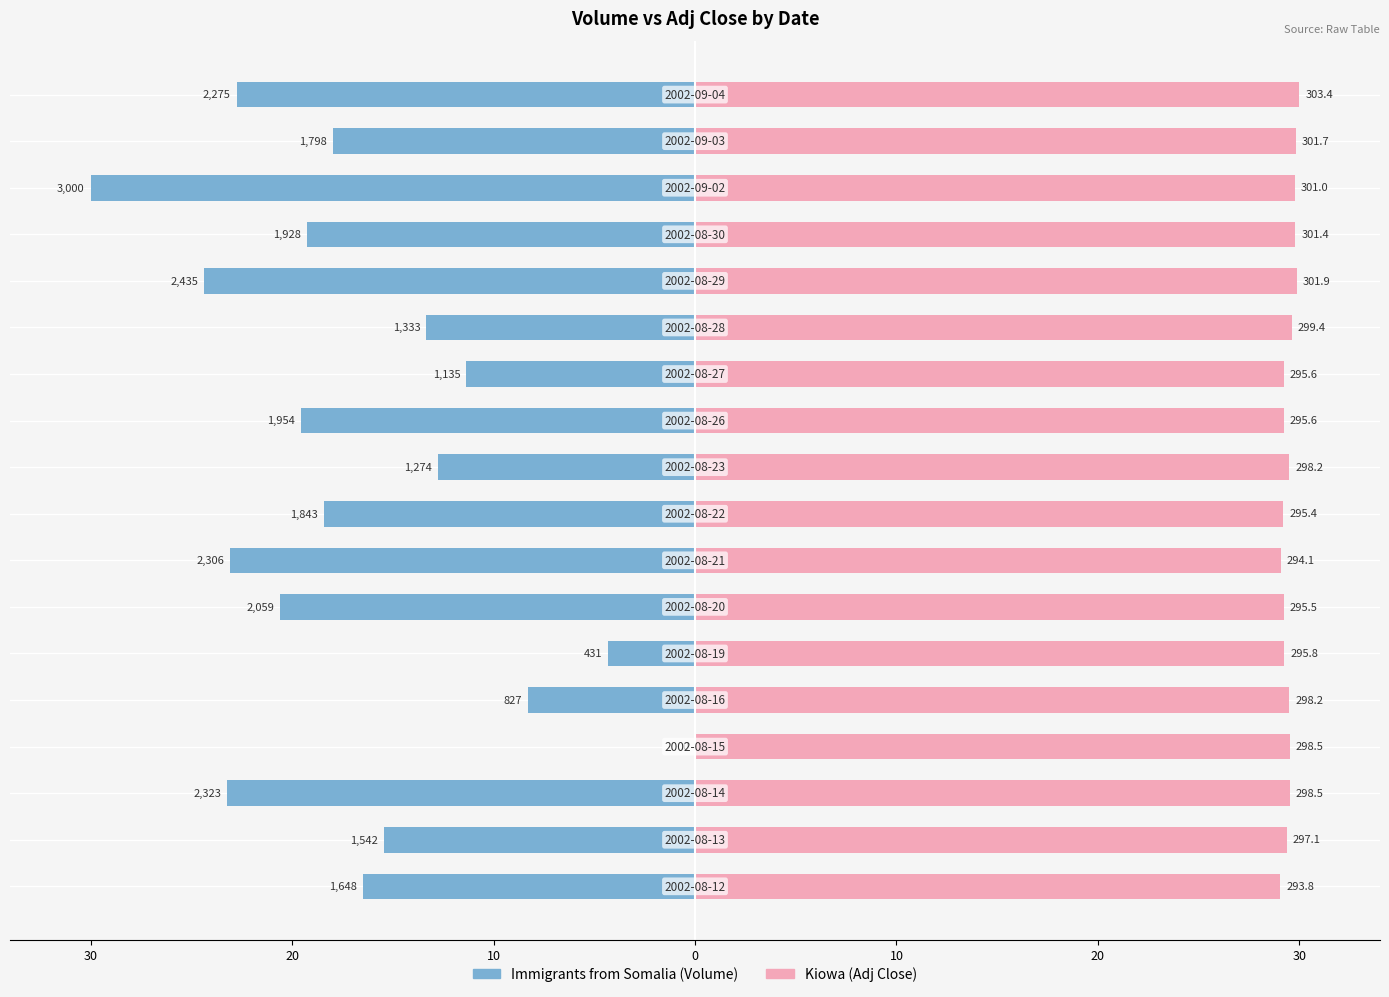

What is the maximum value shown in the chart?

30.0